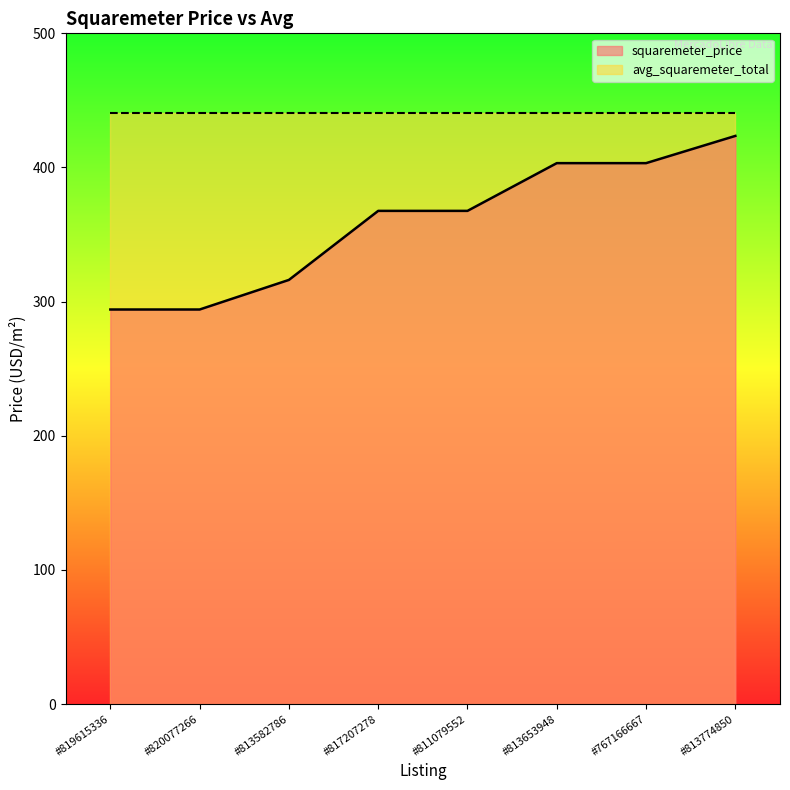

True or false: the data shows 316.2 at #813582786.

True